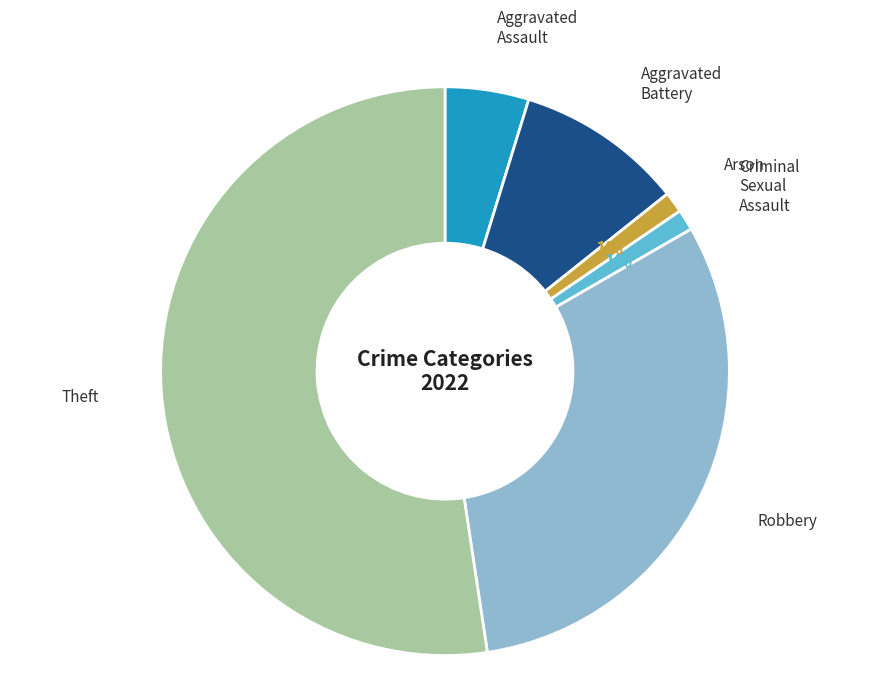

What percentage is the Criminal Sexual Assault slice, to the nearest percent?

1%